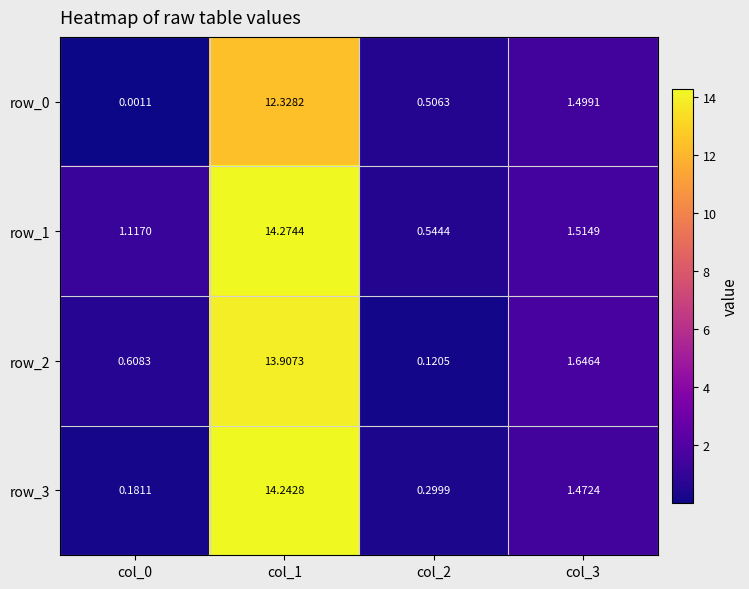

How many data points in row_0 are above 1?

2